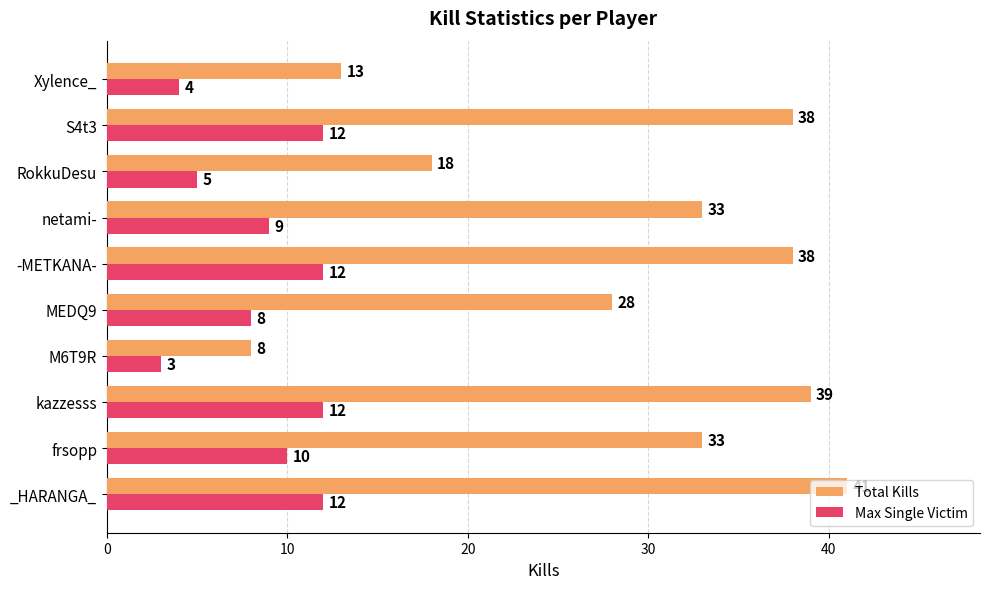

What are all the series names shown in the legend?

Total Kills, Max Single Victim